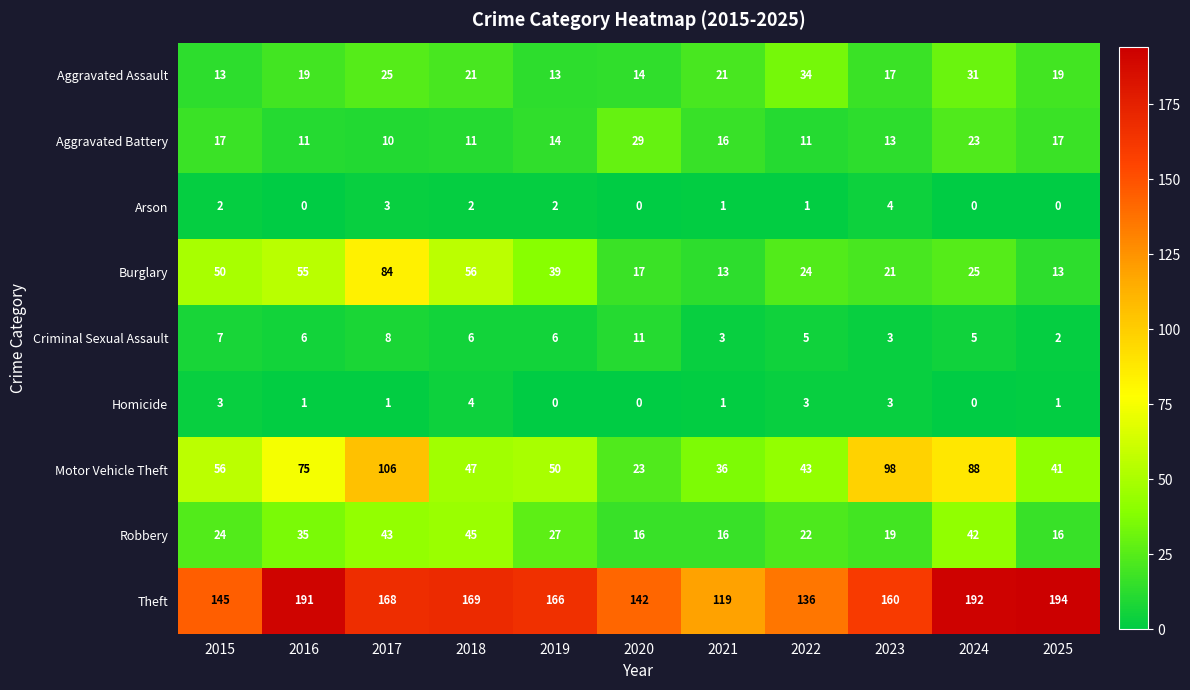

Count the number of categories in the chart.

11